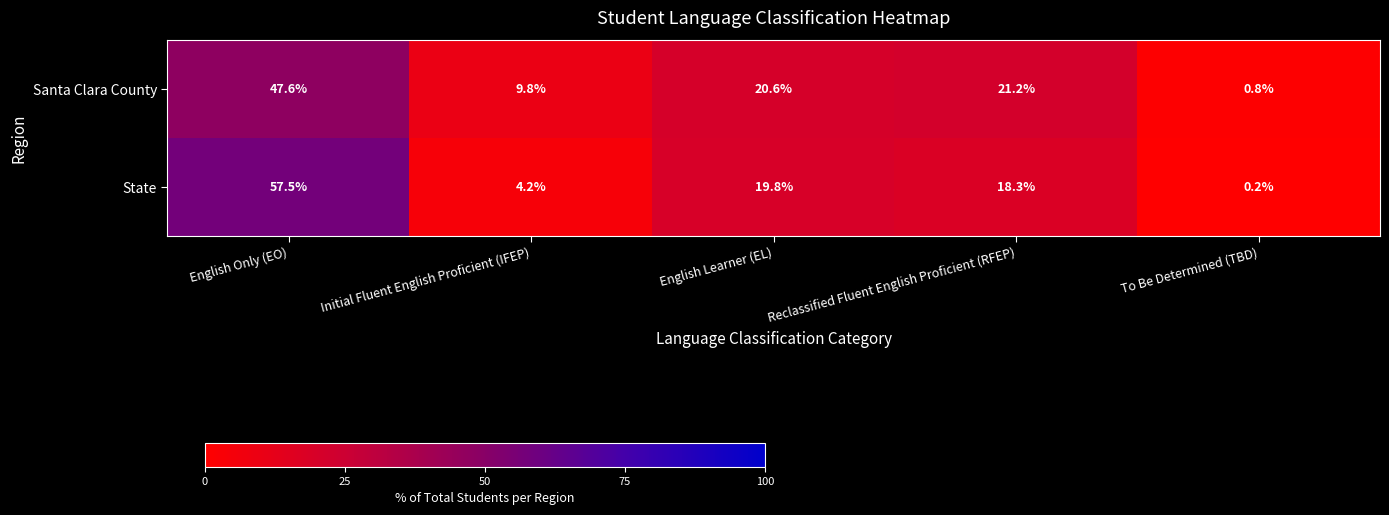

Reading left to right, transcribe all the data shown in this chart.

Santa Clara County: 47.6	9.8	20.6	21.2	0.8
State: 57.5	4.2	19.8	18.3	0.2